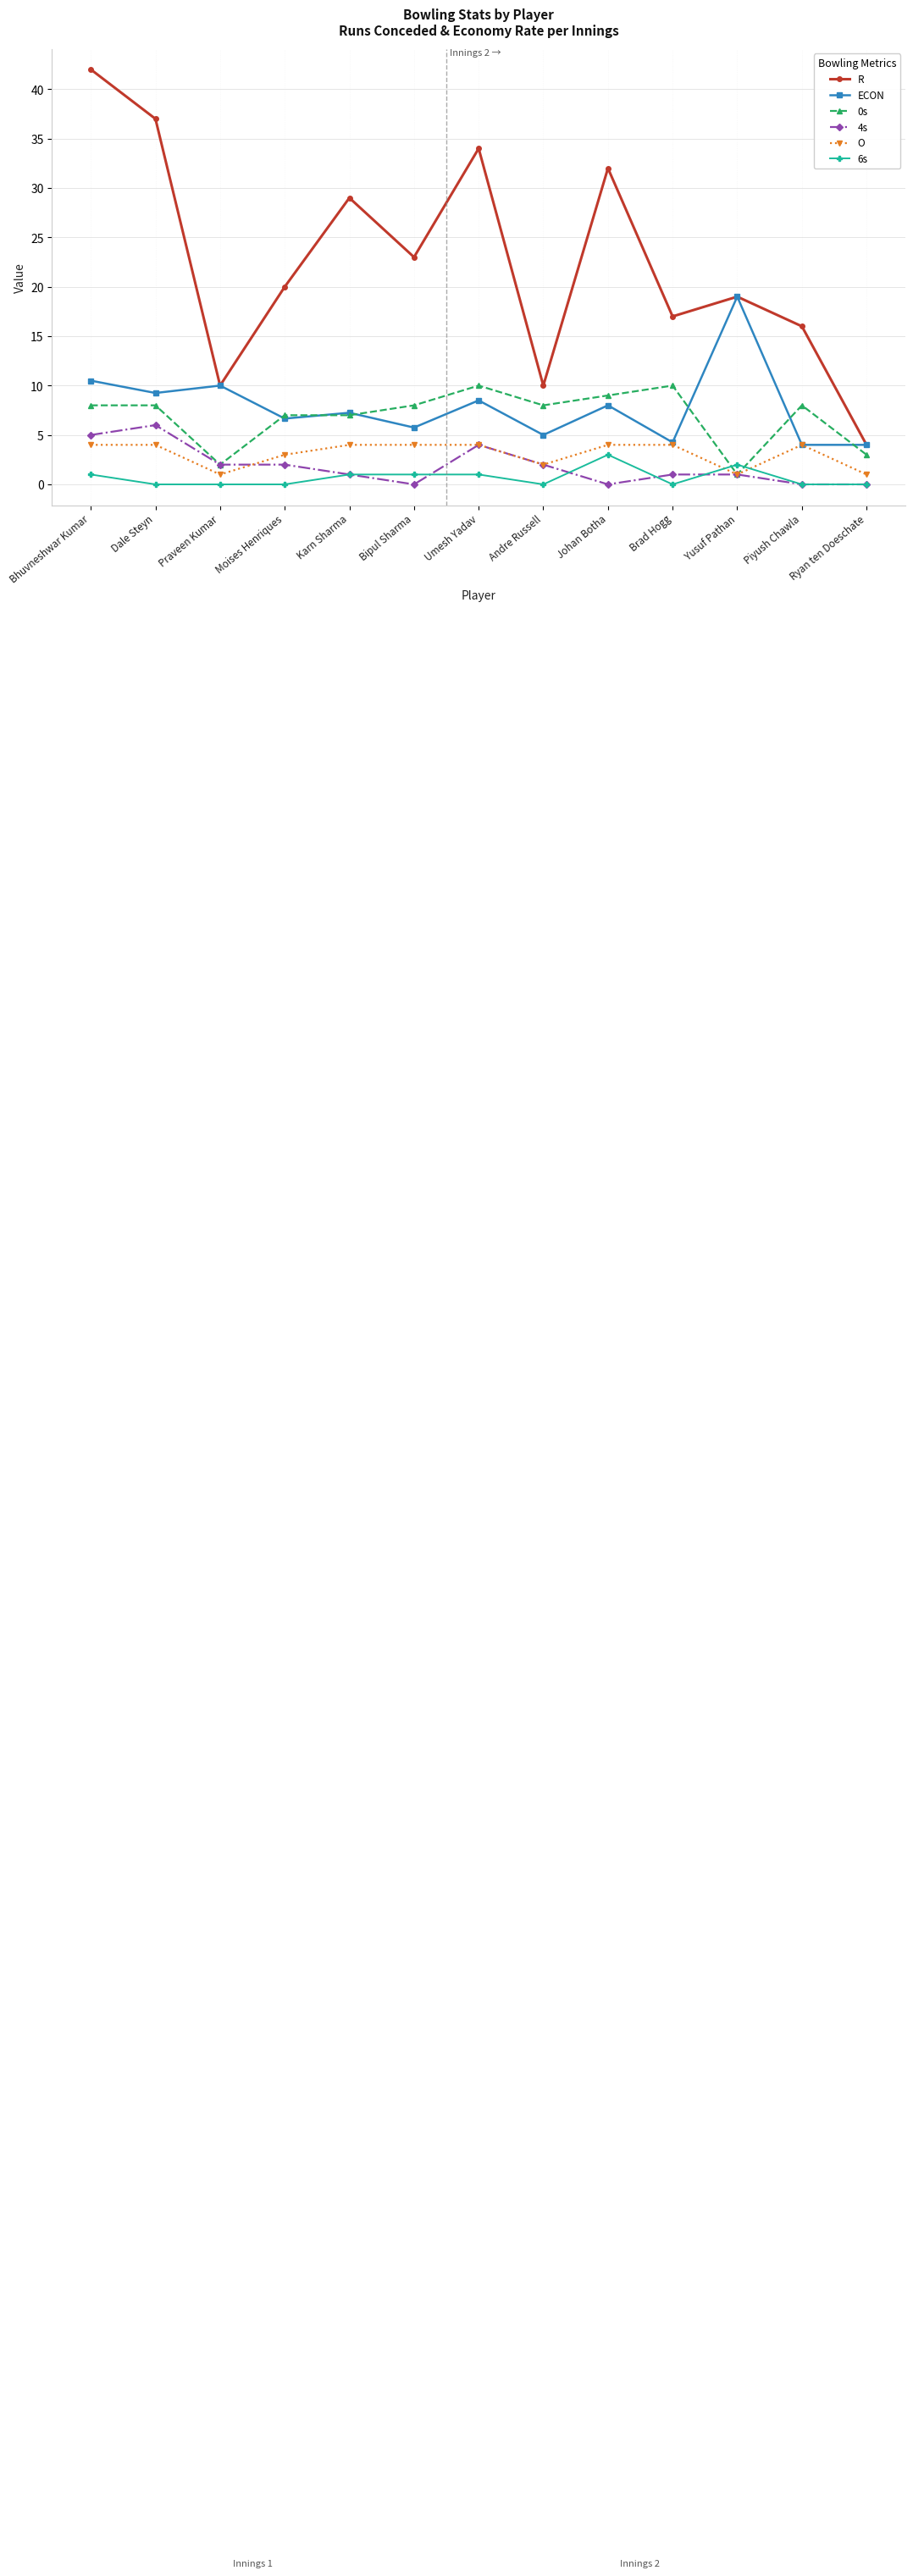

Which category has the highest value across all series?

Bhuvneshwar Kumar